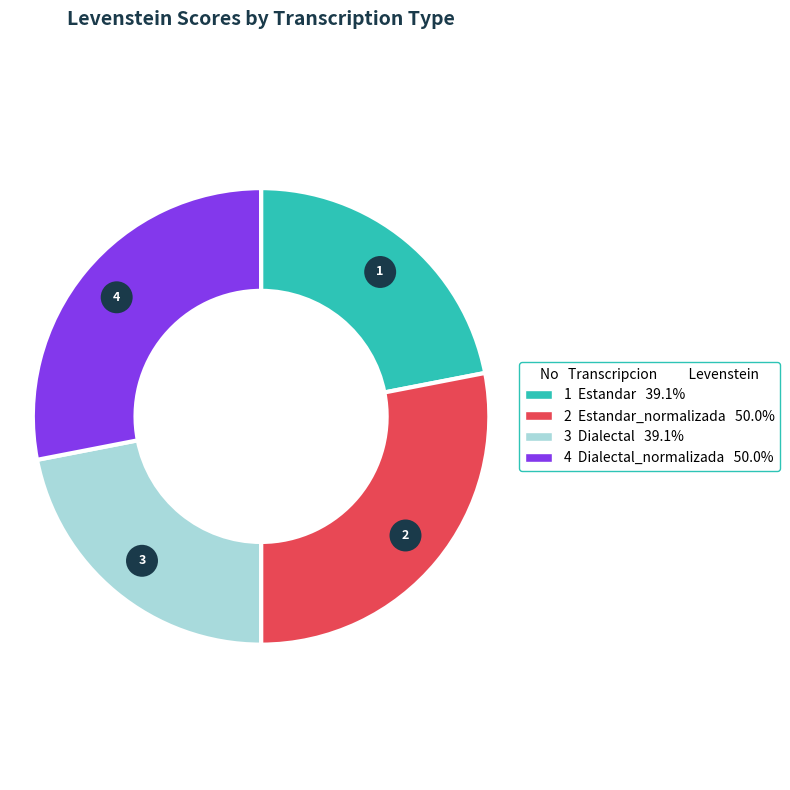

Rank the categories by value from lowest to highest.

Estandar, Dialectal, Estandar_normalizada, Dialectal_normalizada